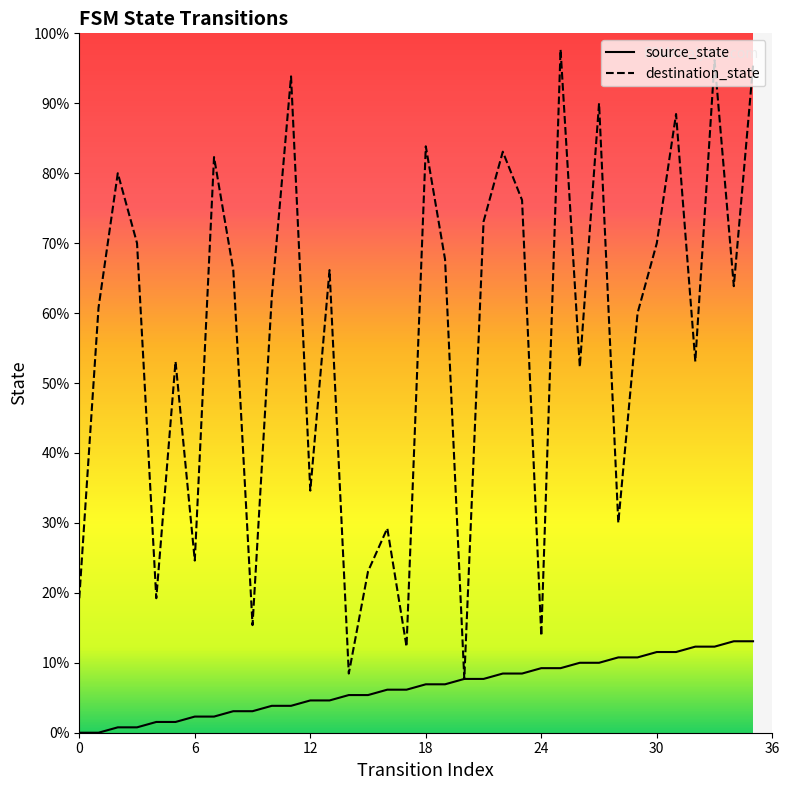

True or false: source_state has more than 0 points higher than both neighbors.

False